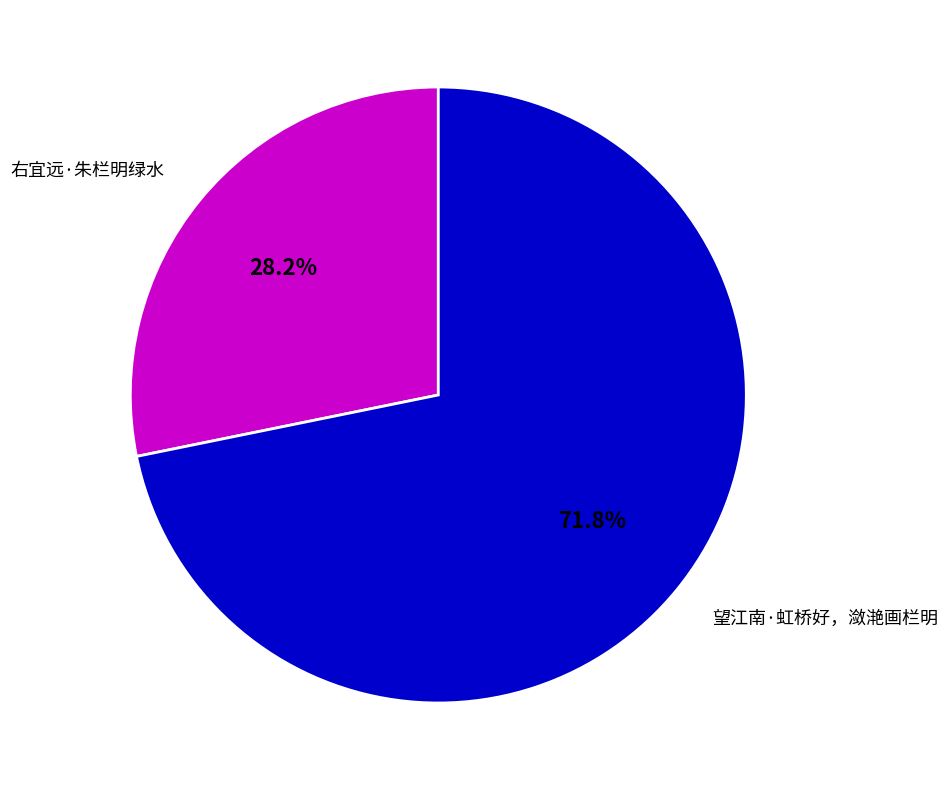

Do 右宜远·朱栏明绿水 and 望江南·虹桥好，潋滟画栏明 together represent more than half of the pie?

Yes